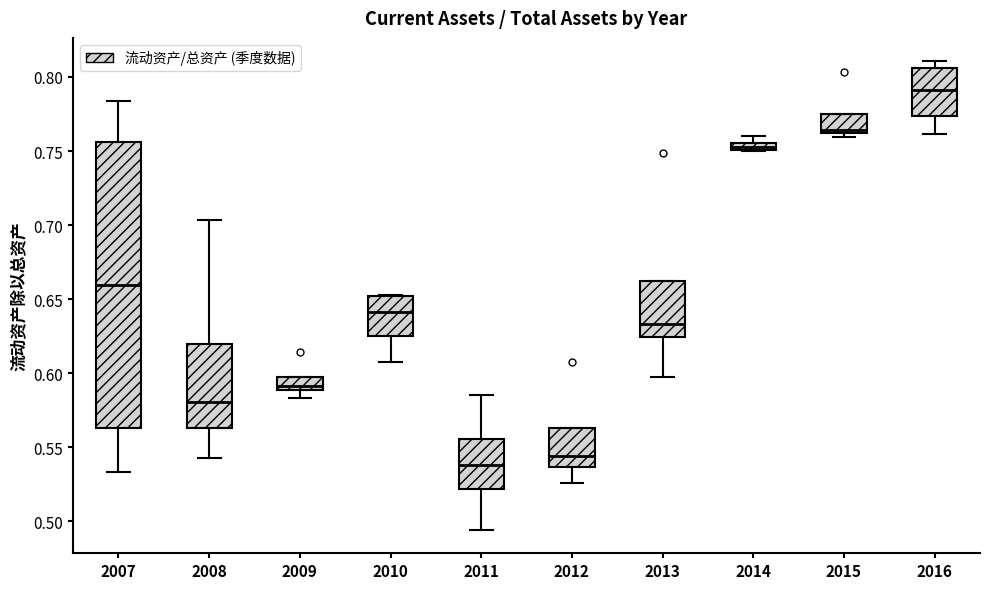

Which box has the highest median line?

2016